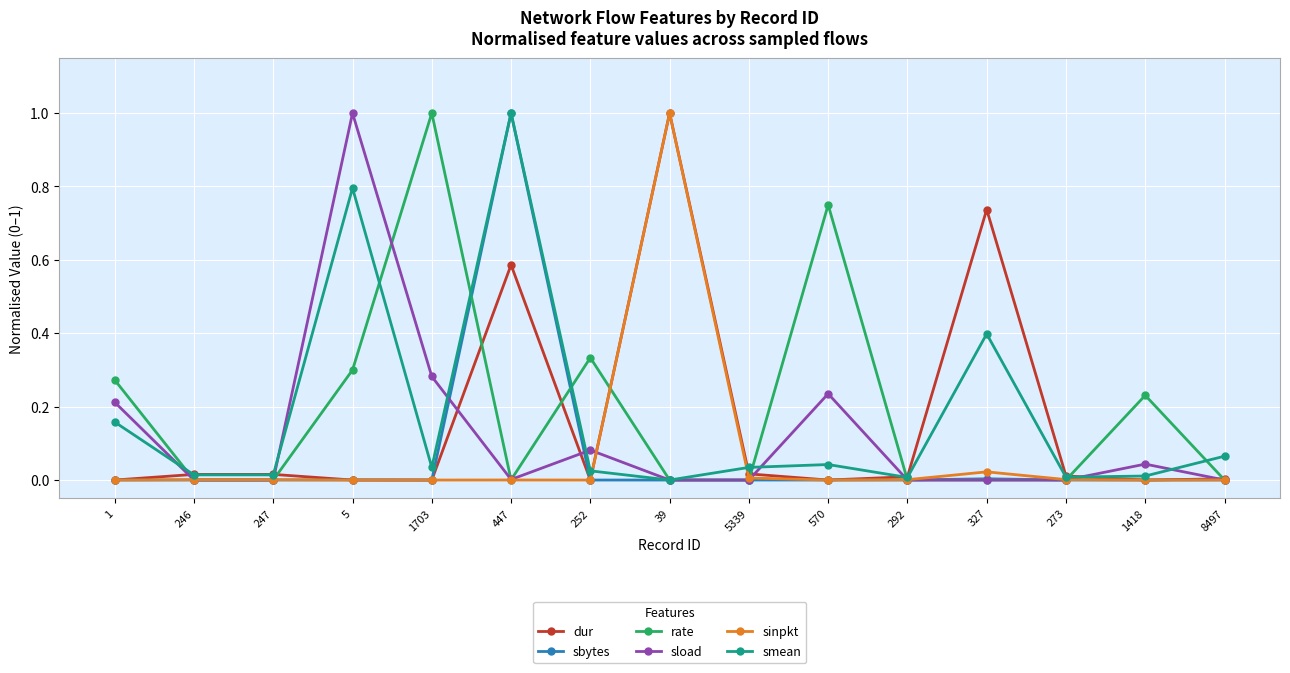

Which series changed the most between 1703 and 292?

rate